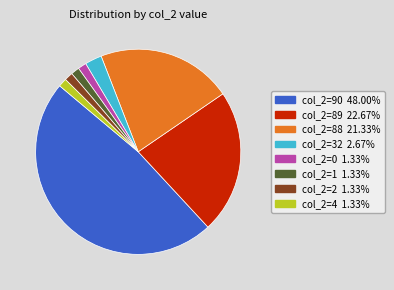

Is there any slice that represents more than half of the pie?

No